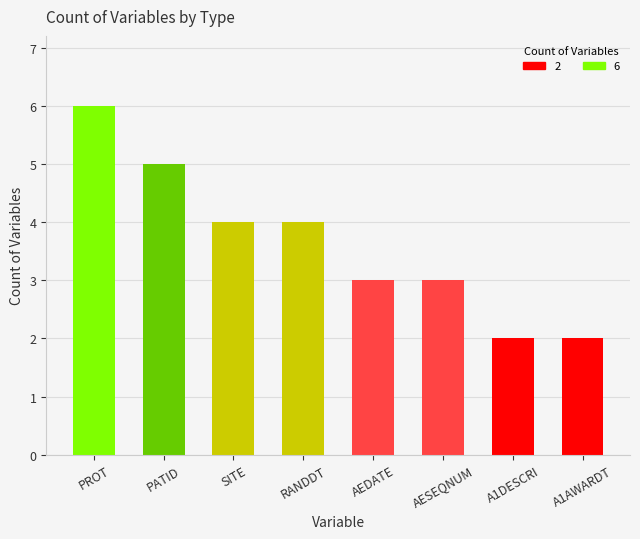

Which has a higher value, PATID or SITE?

PATID